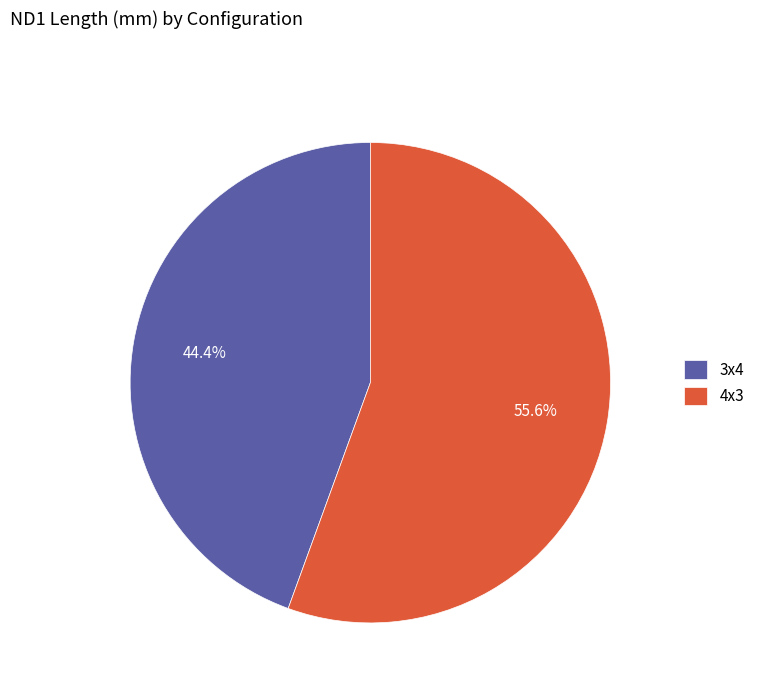

How many slices are in this pie chart?

2